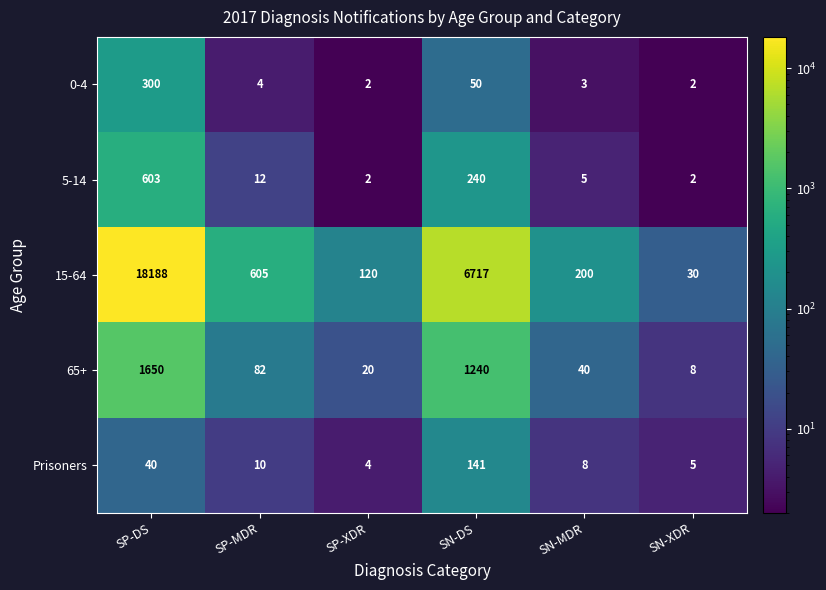

Is it true that 0-4 equals 3 at SN-XDR?

False